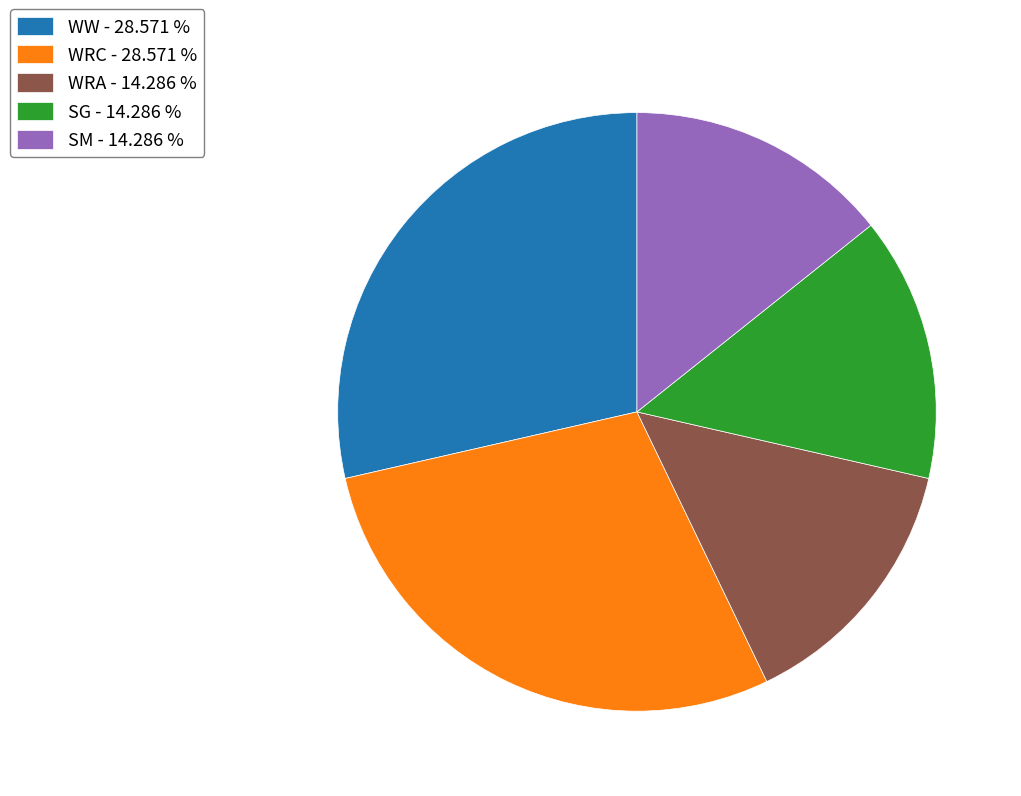

The WRC slice represents 22% of the pie. True or false?

False